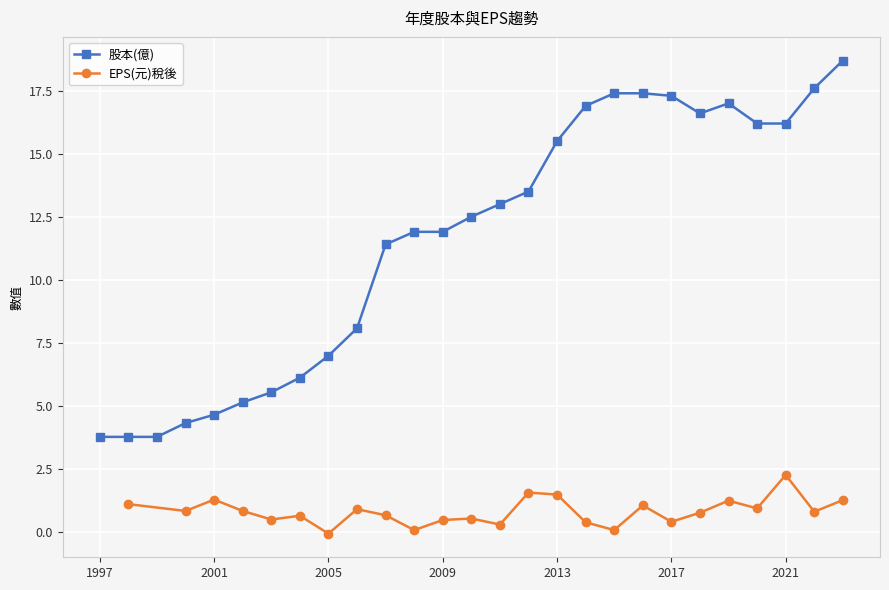

What is the value of the 27th point from the left?

18.7